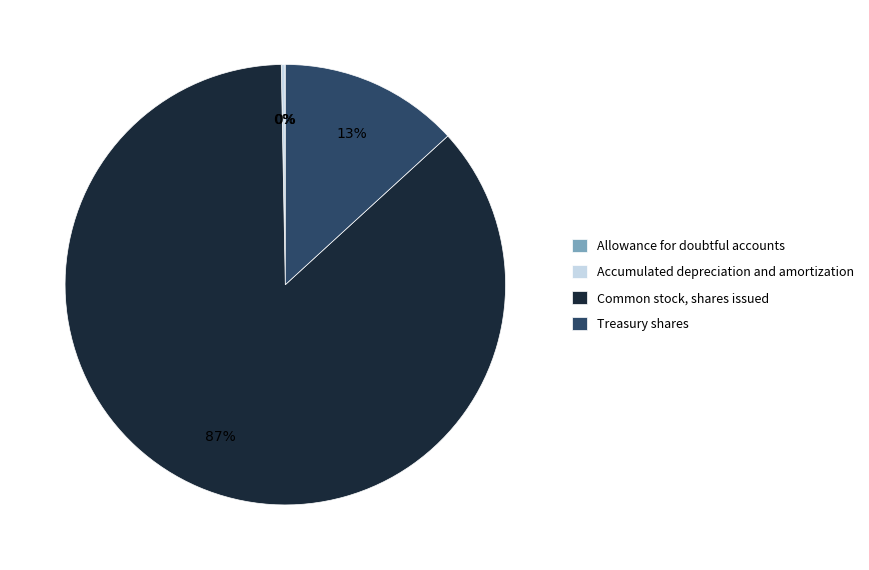

To the nearest percent, what portion does Treasury shares represent?

13%